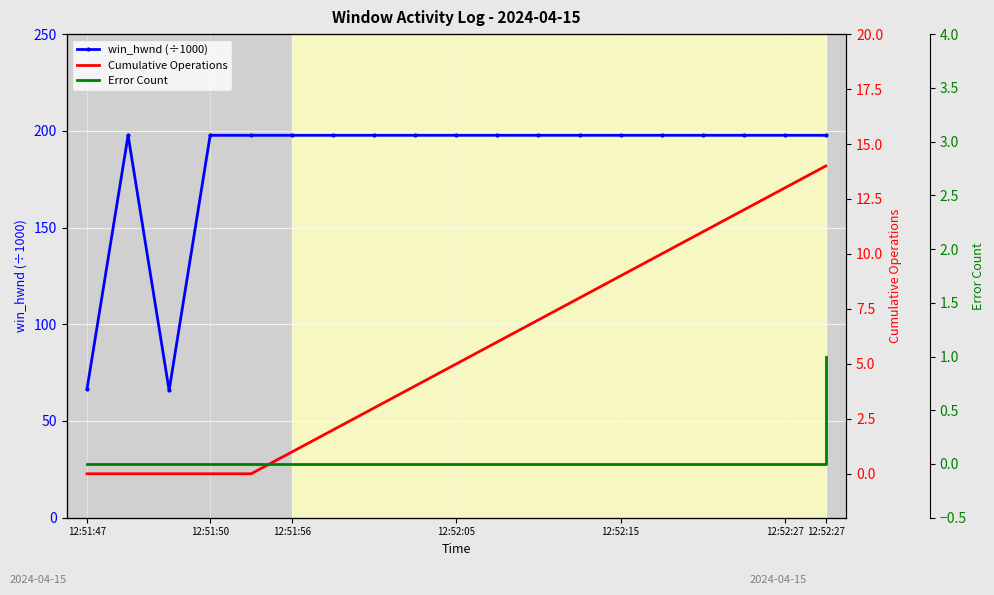

What are all the series names shown in the legend?

win_hwnd (÷1000), Cumulative Operations, Error Count